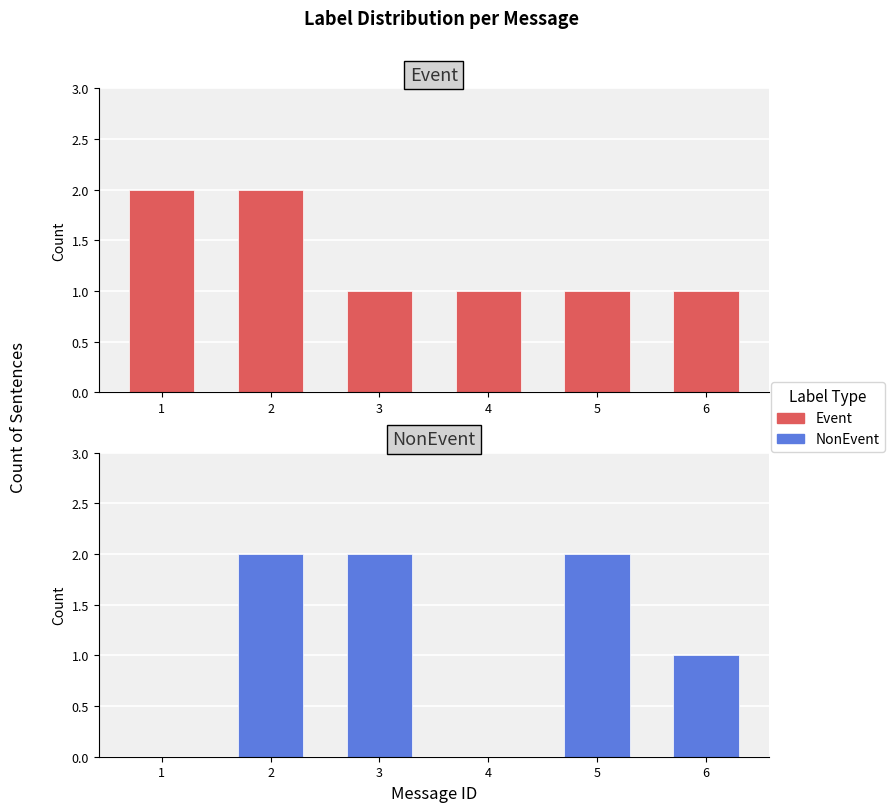

What value does the Event series have at 1?

2